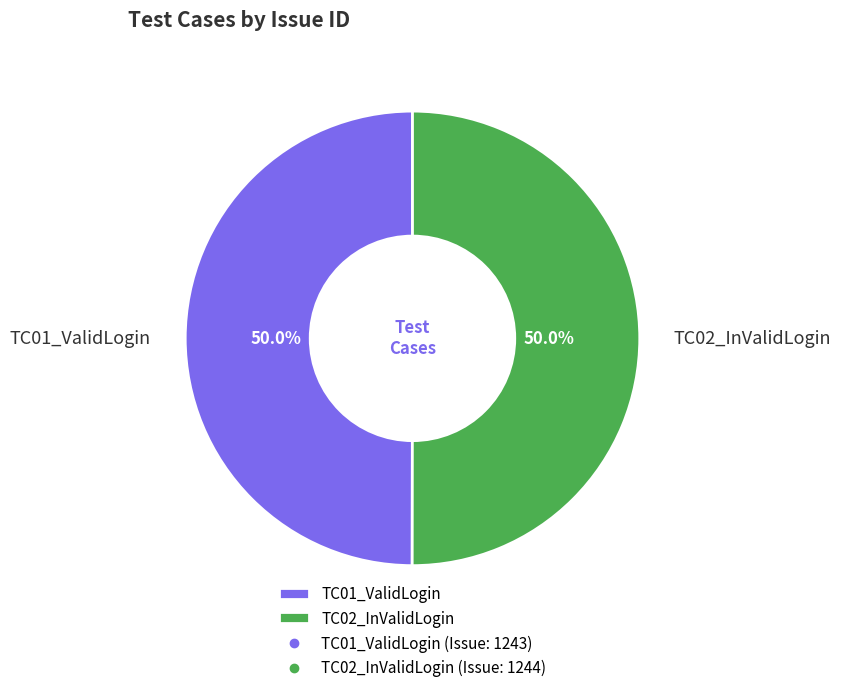

What is the ratio of the value at TC02_InValidLogin to the value at TC01_ValidLogin?

1.0